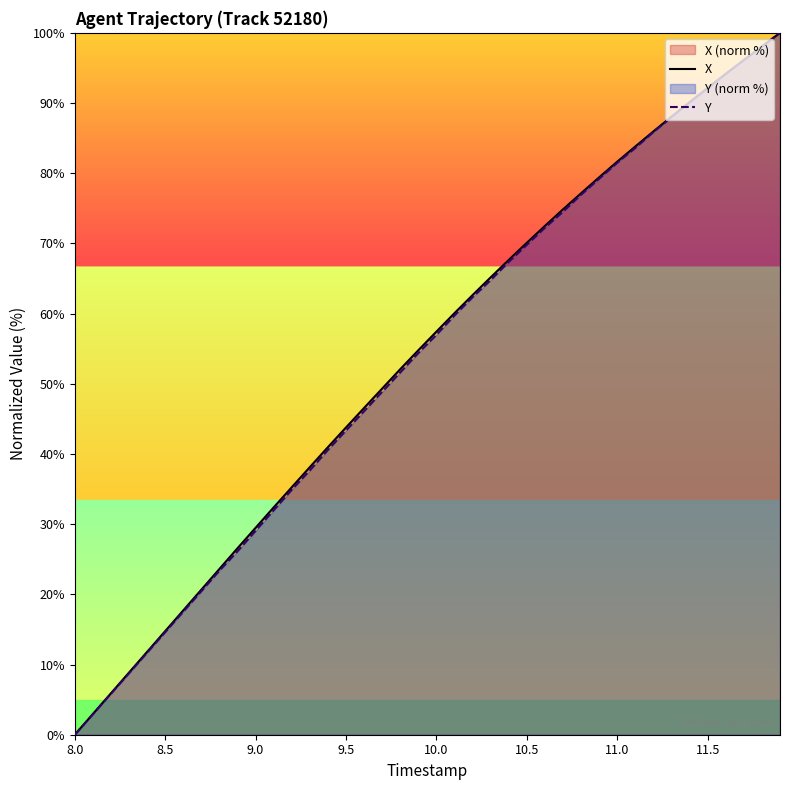

What is the difference between the maximum and minimum values in the X series?

100.0